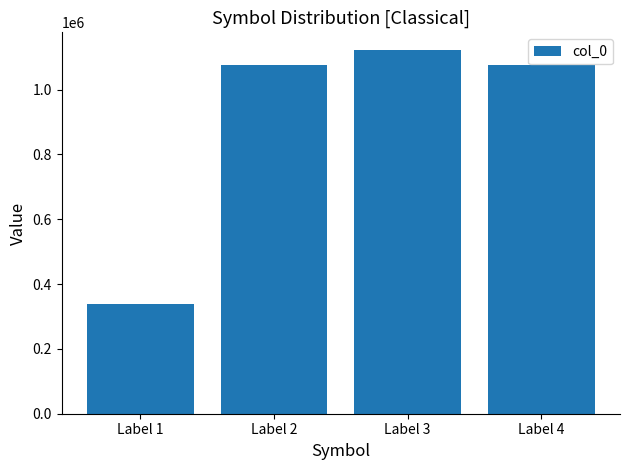

Read the value at Label 4.

1074985